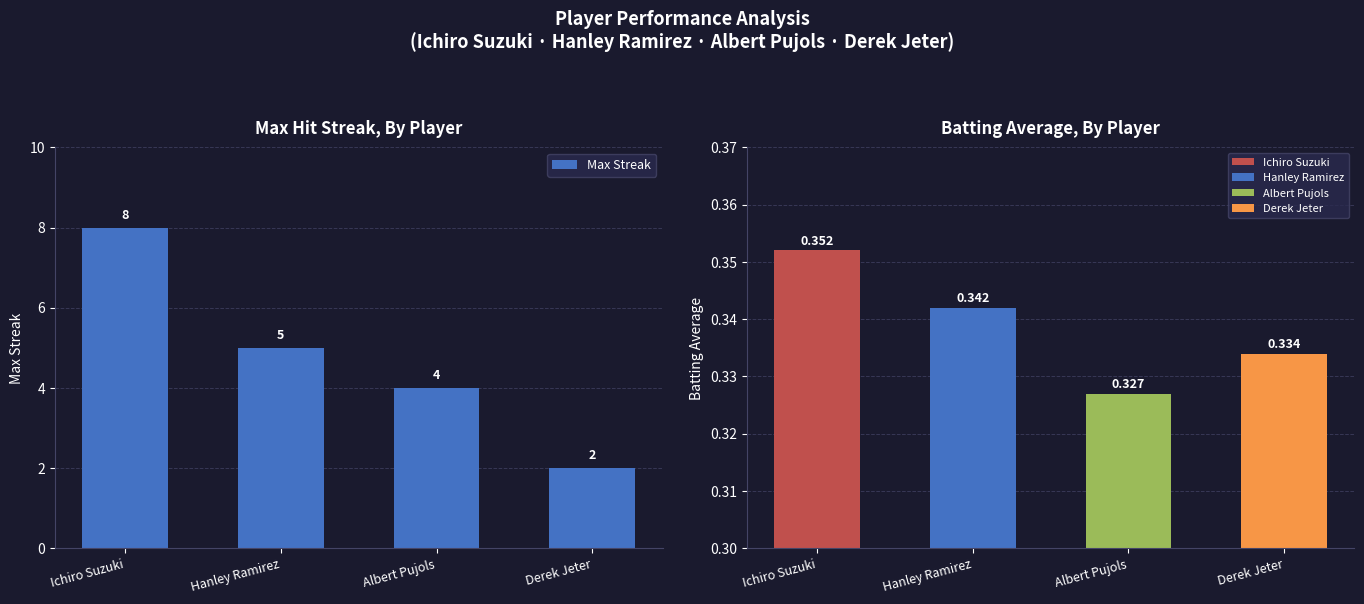

List the labels in order of value, smallest first.

Derek Jeter, Albert Pujols, Hanley Ramirez, Ichiro Suzuki